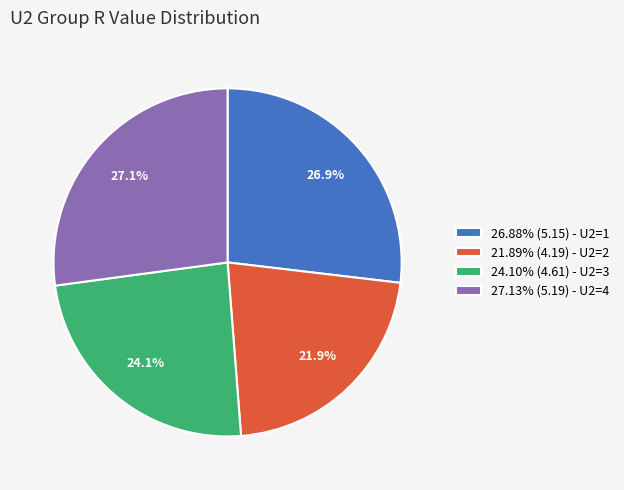

Is the sum of 21.89% (4.19) - U2=2 and 24.10% (4.61) - U2=3 greater than half?

No